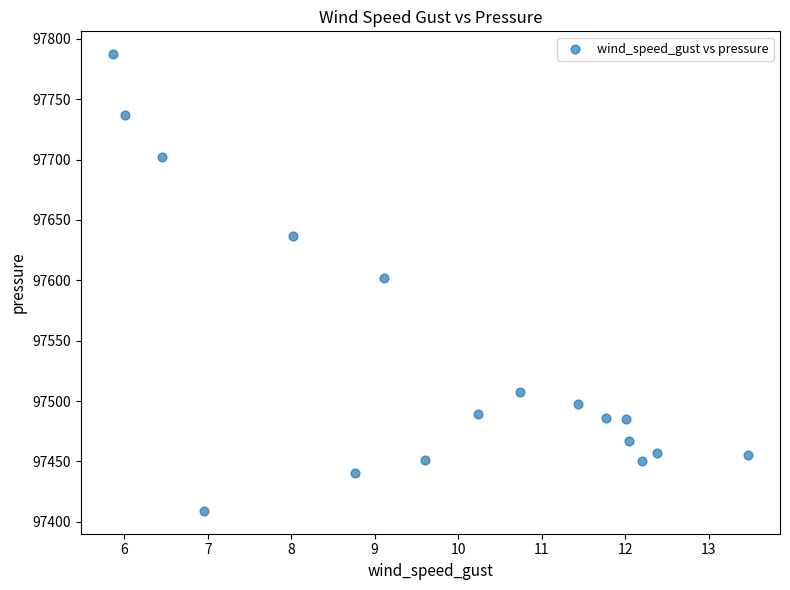

What is the range of Y values (max minus min)?

378.1